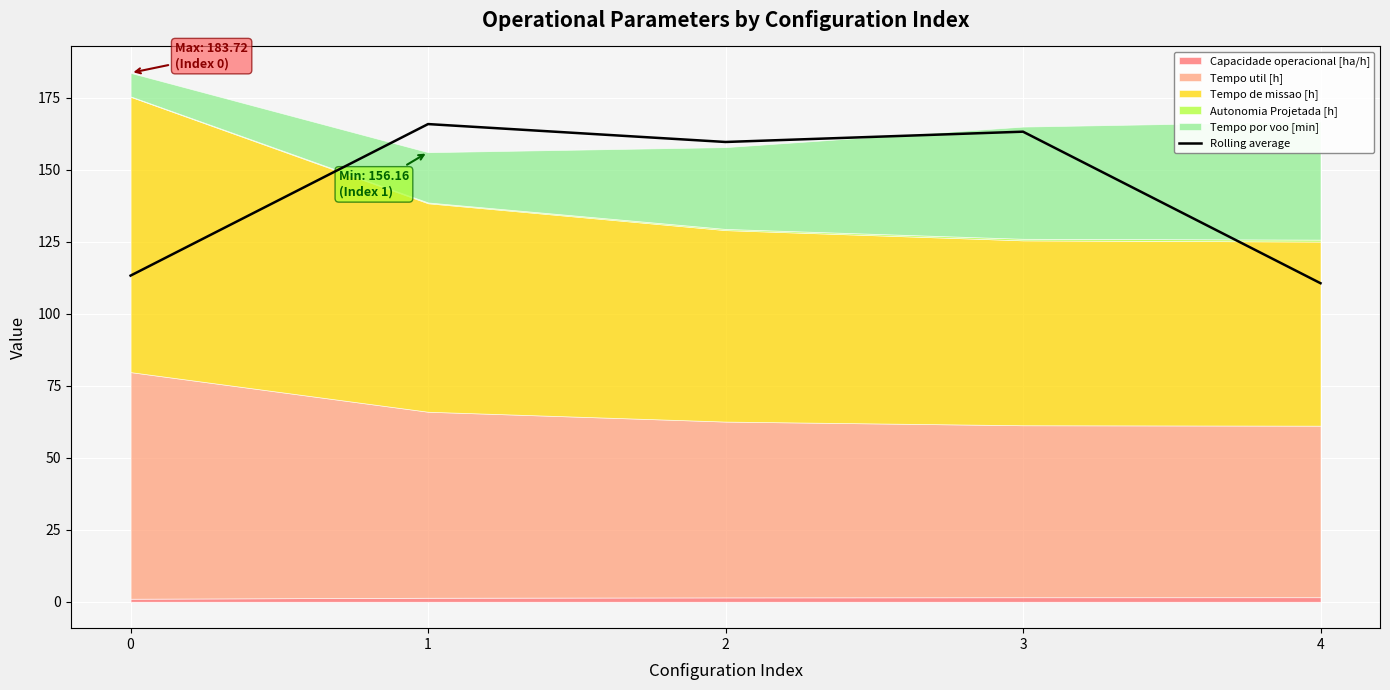

Is it true that the value at 2 is 159.7?

True